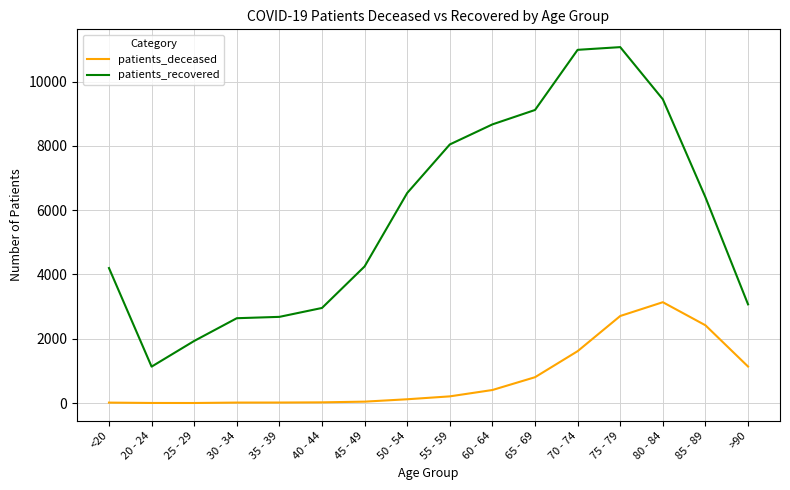

What is the highest value of the patients_deceased series?

3138